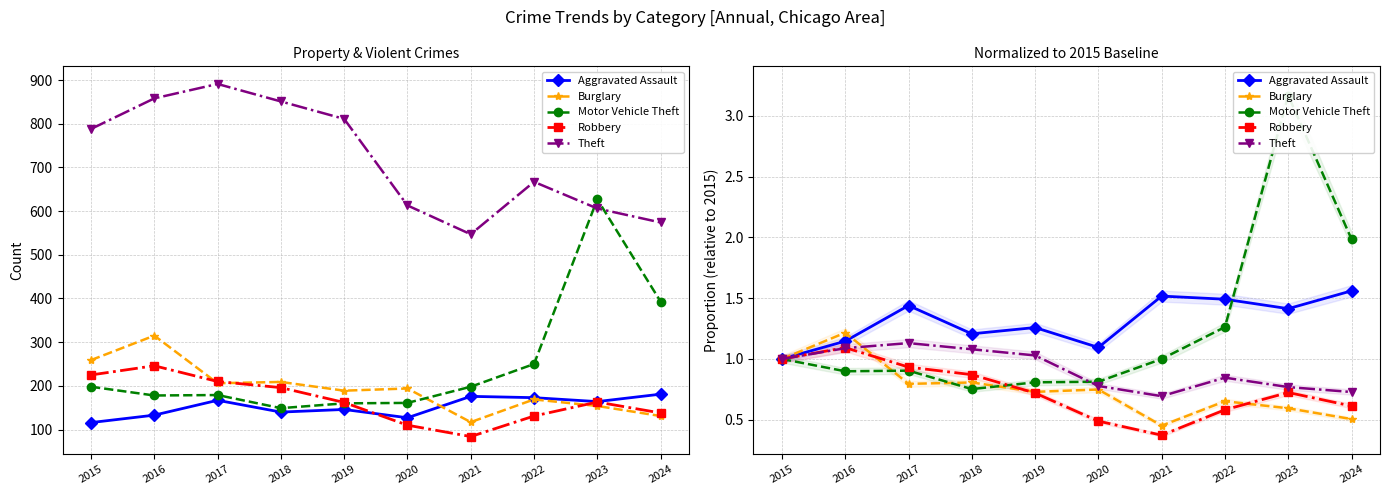

Does the chart display data point markers on the line(s)?

Yes